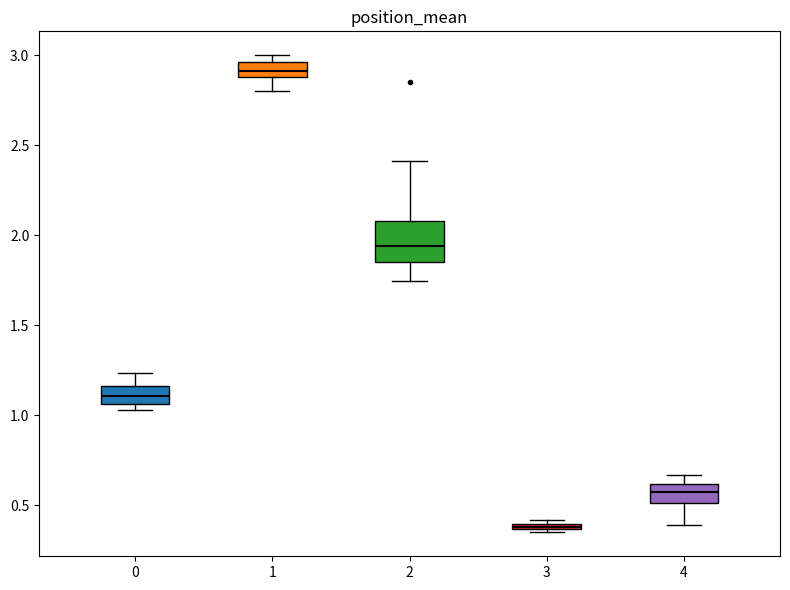

Where is the lower edge of the box at x = 0 on the y-axis? The values are not printed on the chart, so give them approximately, as read against the axis.

1.05